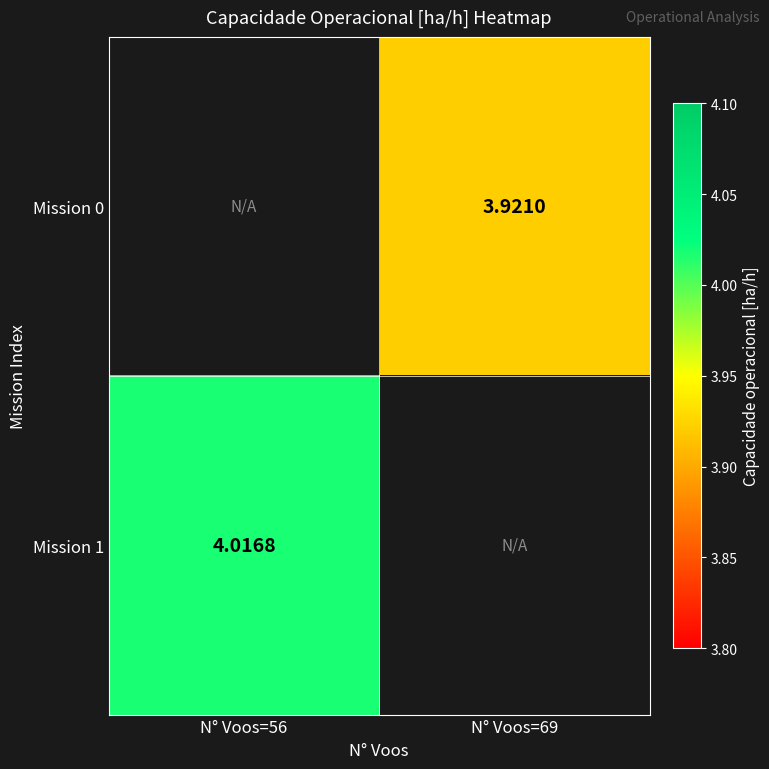

At which label does Mission 1 reach its peak?

N° Voos=56